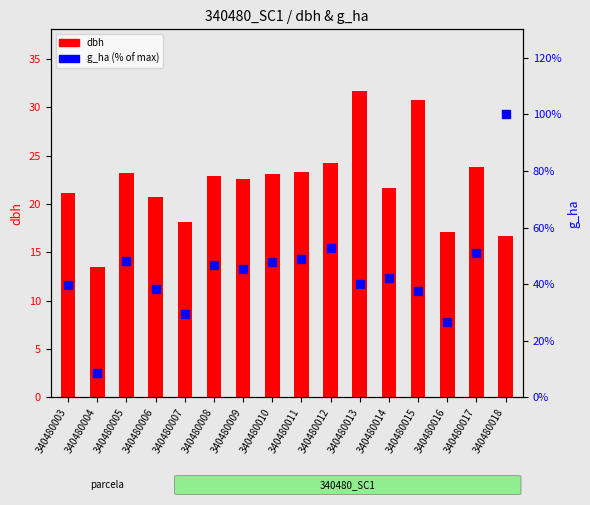

Which series reaches the minimum Y coordinate?

g_ha